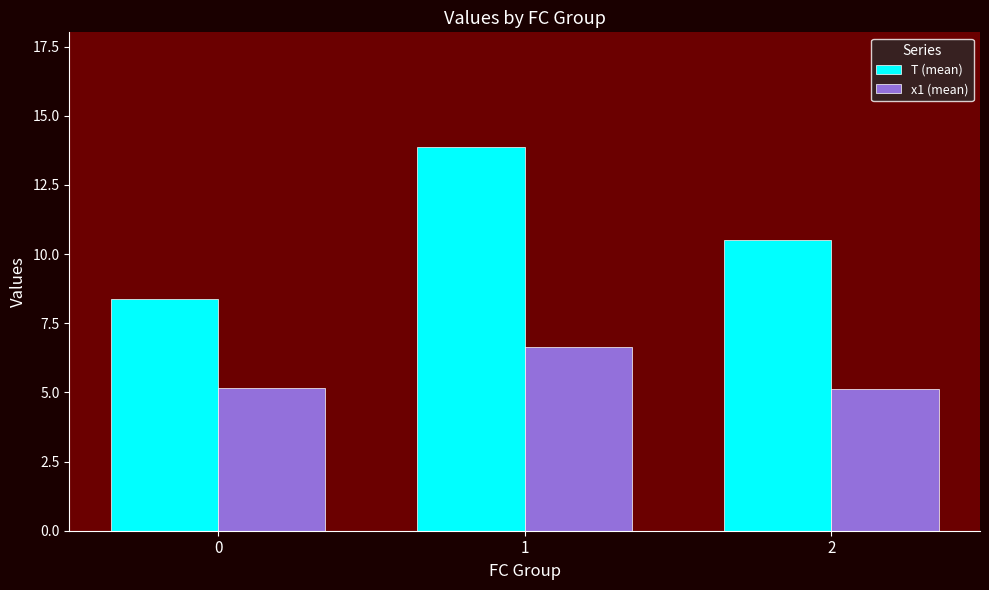

How many categories are shown in the chart?

3